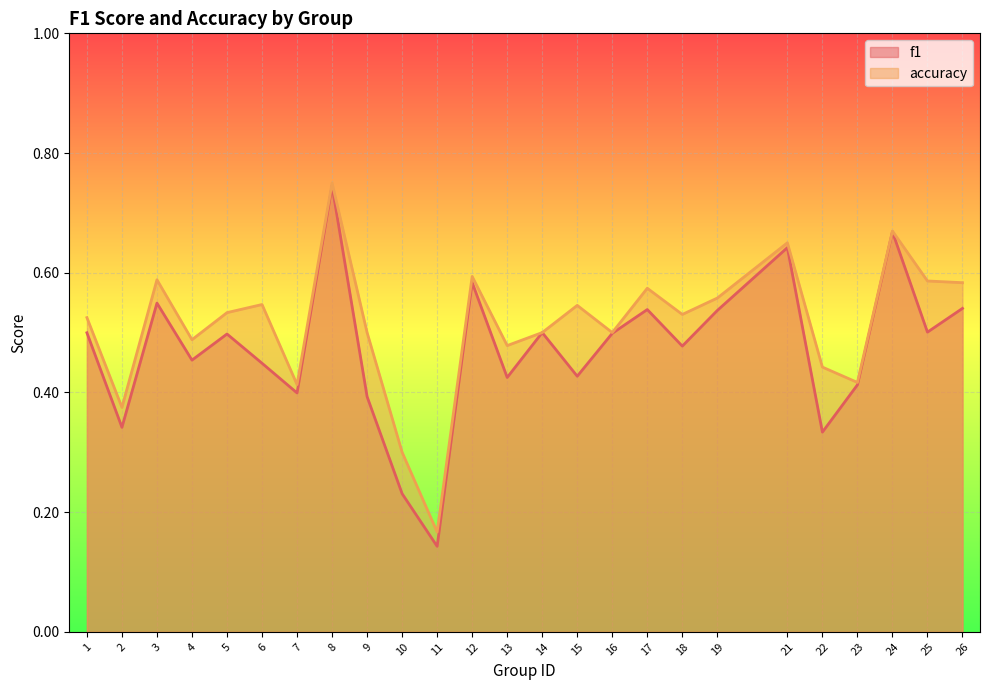

What is the sum of the accuracy values at 6 and 15?

1.1